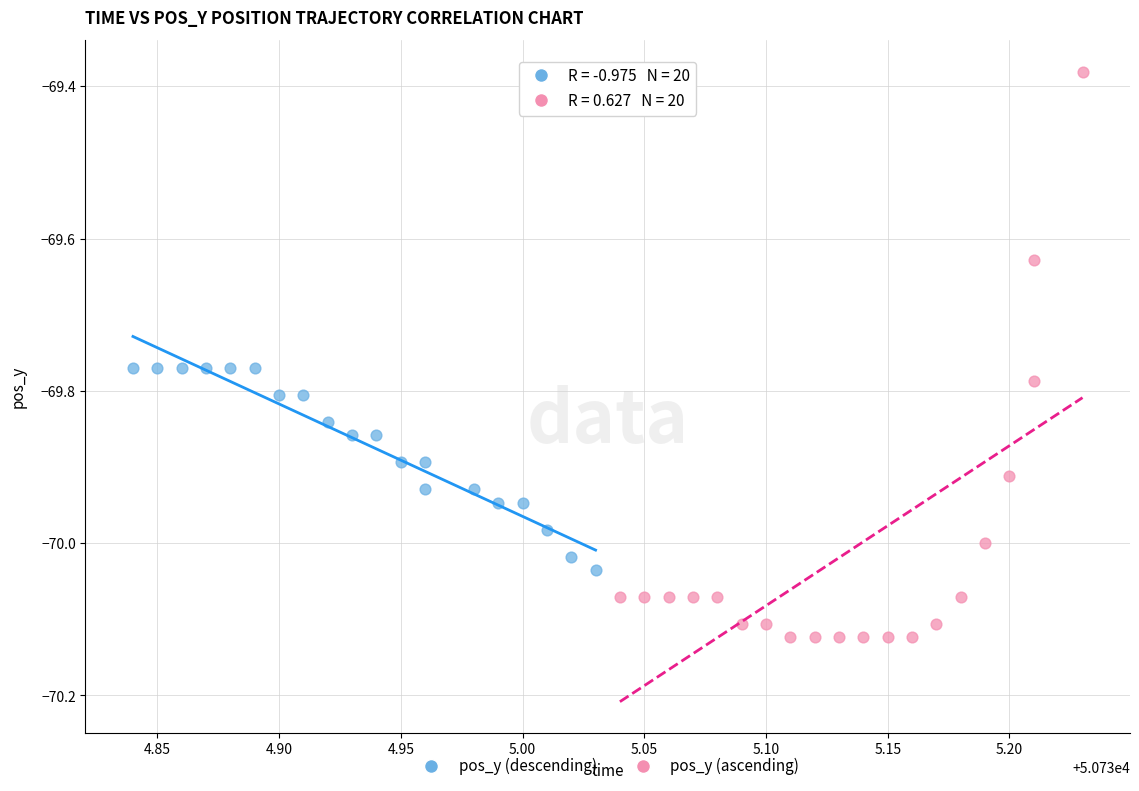

Which series has the widest spread of Y values?

pos_y (ascending)